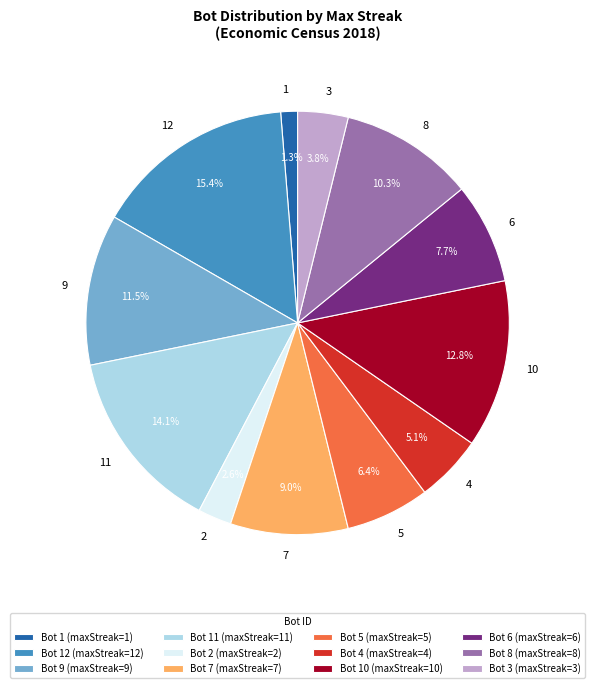

What percentage is the 1 slice, to the nearest percent?

1%